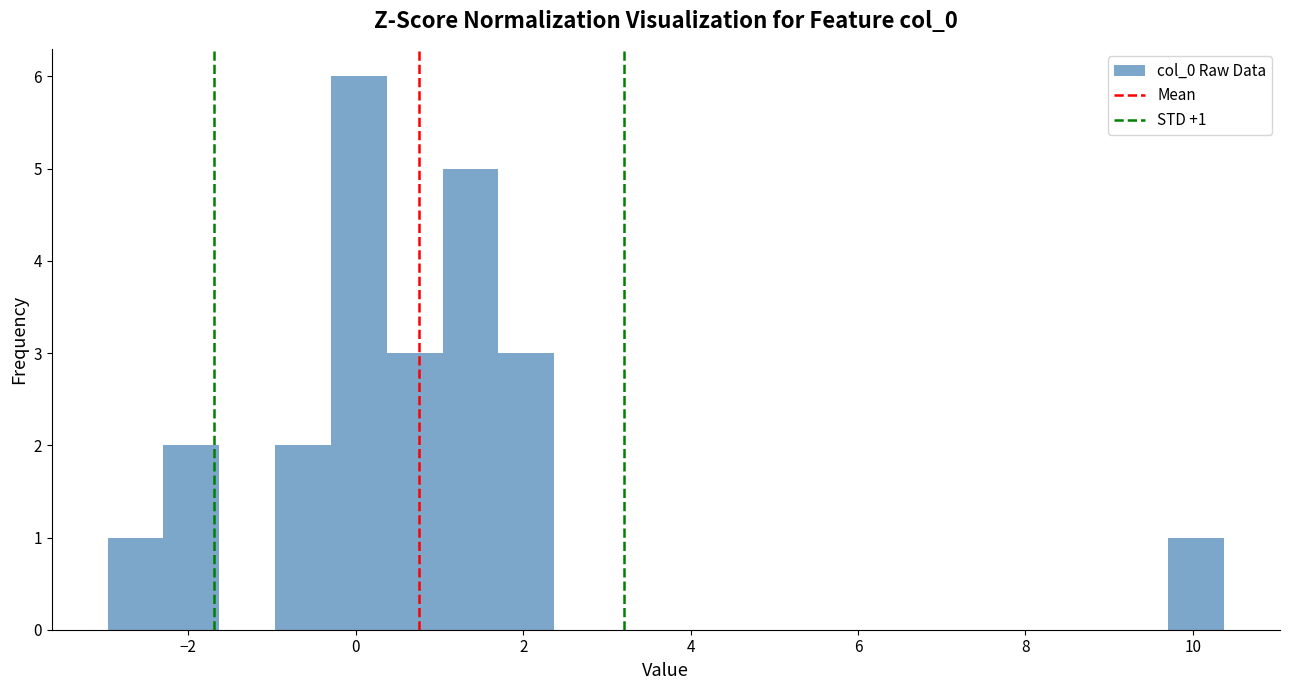

Read against the x-axis, roughly where is the centre of the tallest bar?

0.0